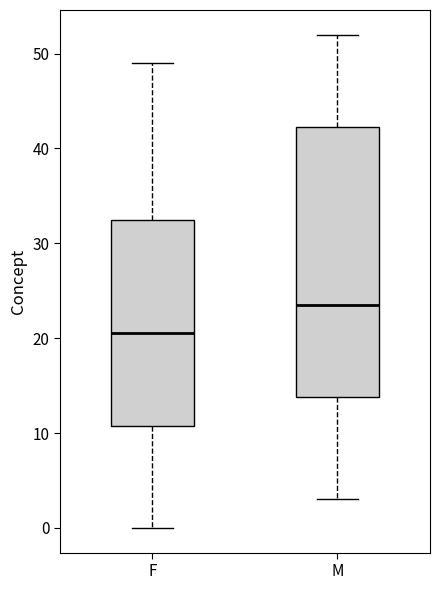

Reading left to right, transcribe this box plot: for each box, give where its median line is, the range the box spans, and where its two whiskers end, as read against the y-axis. The values are not printed on the chart, so give them approximately, as read against the axis.

F: median 21, box 11 to 33, whiskers 0 to 49
M: median 24, box 14 to 42, whiskers 3 to 52